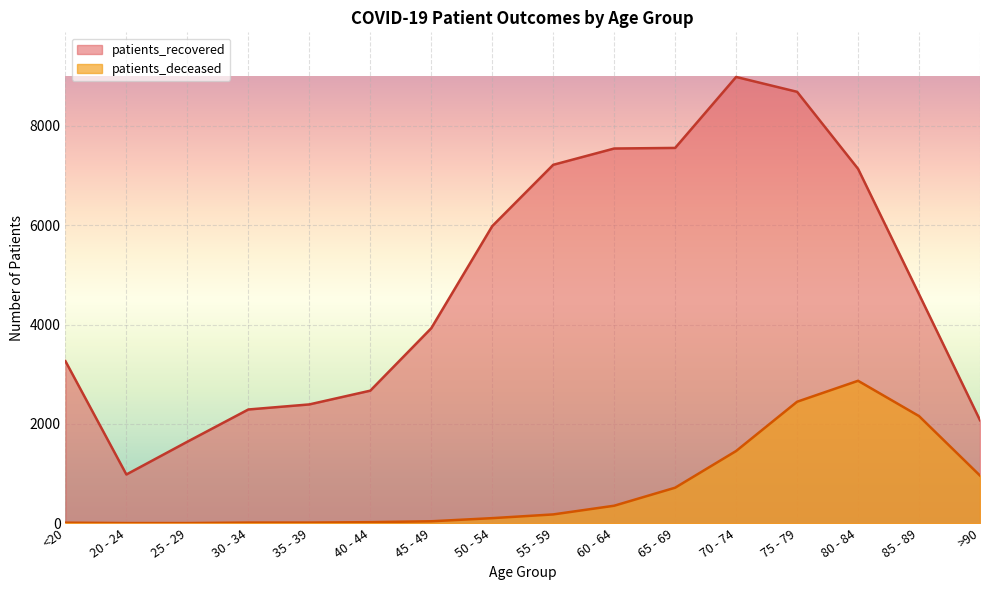

Rank the categories by patients_recovered value from lowest to highest.

20 - 24, 25 - 29, >90, 30 - 34, 35 - 39, 40 - 44, <20, 45 - 49, 85 - 89, 50 - 54, 80 - 84, 55 - 59, 60 - 64, 65 - 69, 75 - 79, 70 - 74